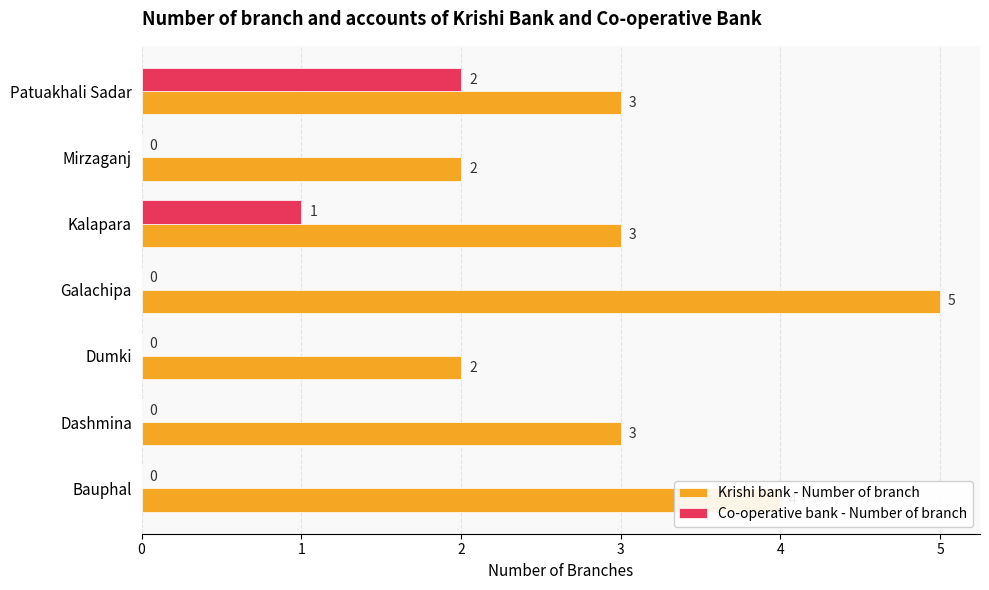

Is the value of Co-operative bank - Number of branch at Kalapara greater than the value of Krishi bank - Number of branch at Dumki?

No